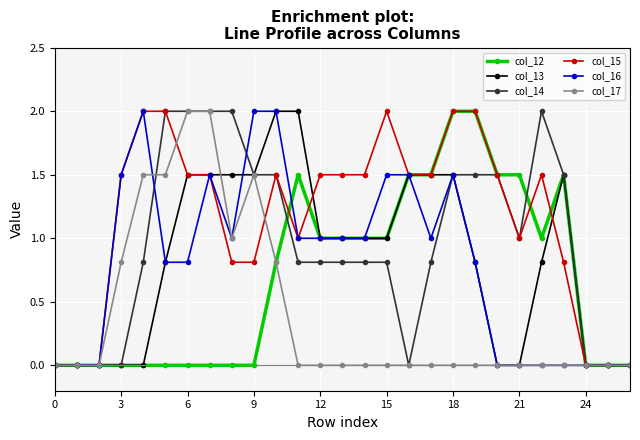

How many data points in col_13 are less than 1?

13